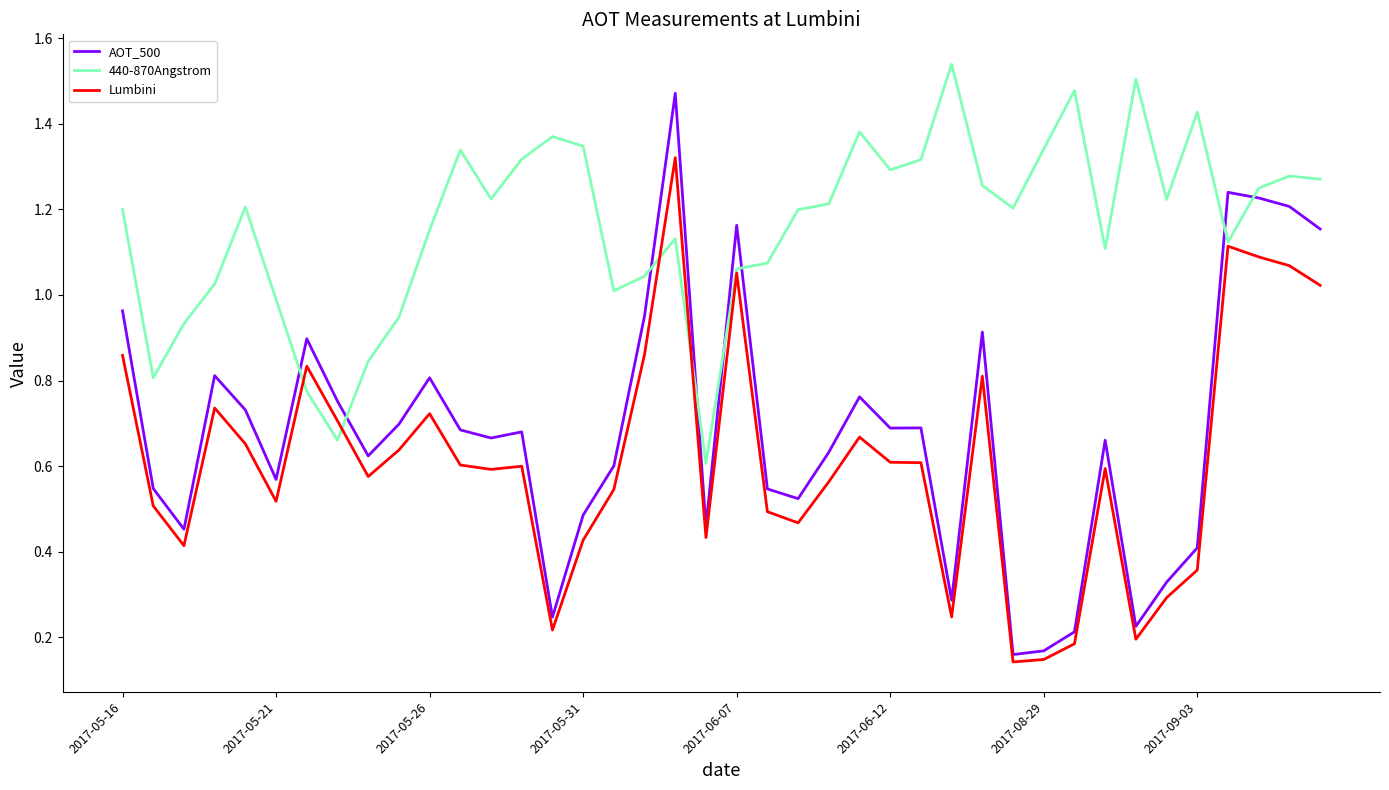

Which series has the largest range (max minus min)?

AOT_500